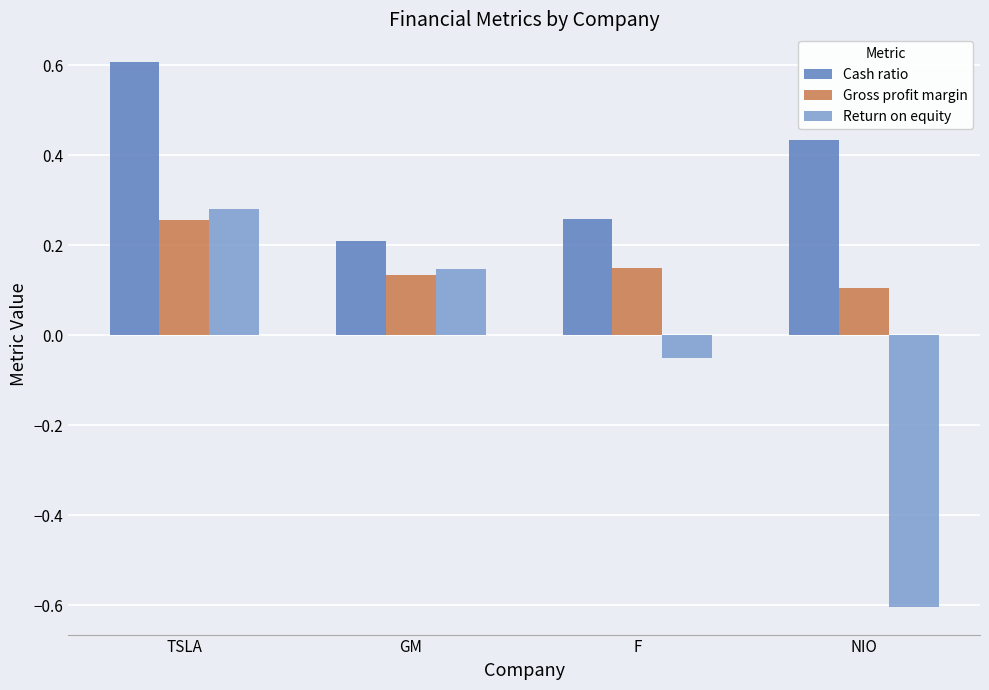

Which series has the widest spread of values?

Return on equity